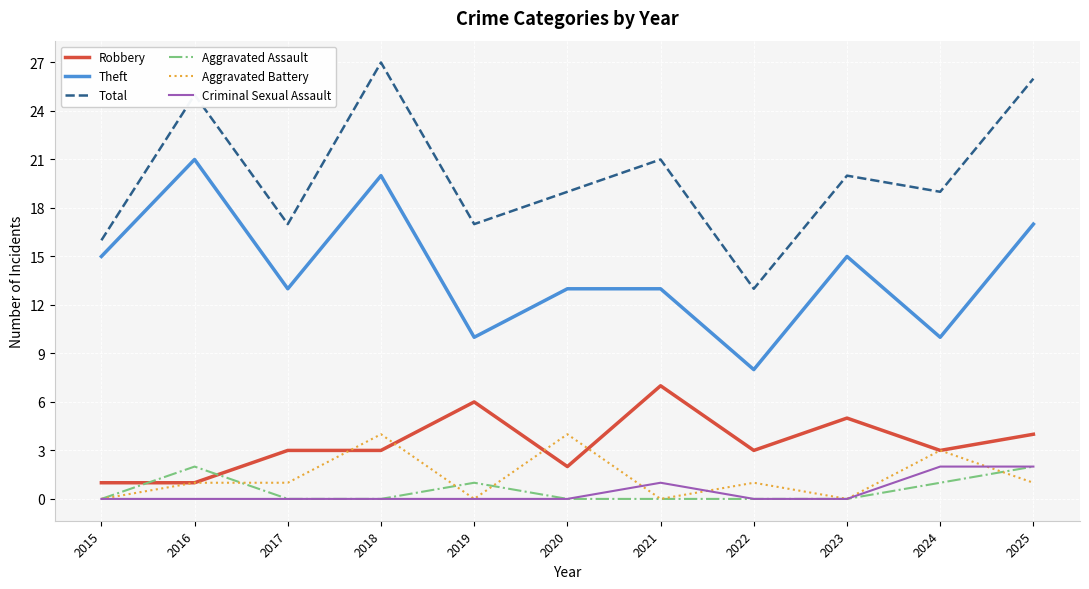

True or false: Aggravated Battery has more than 1 interior local peaks.

True